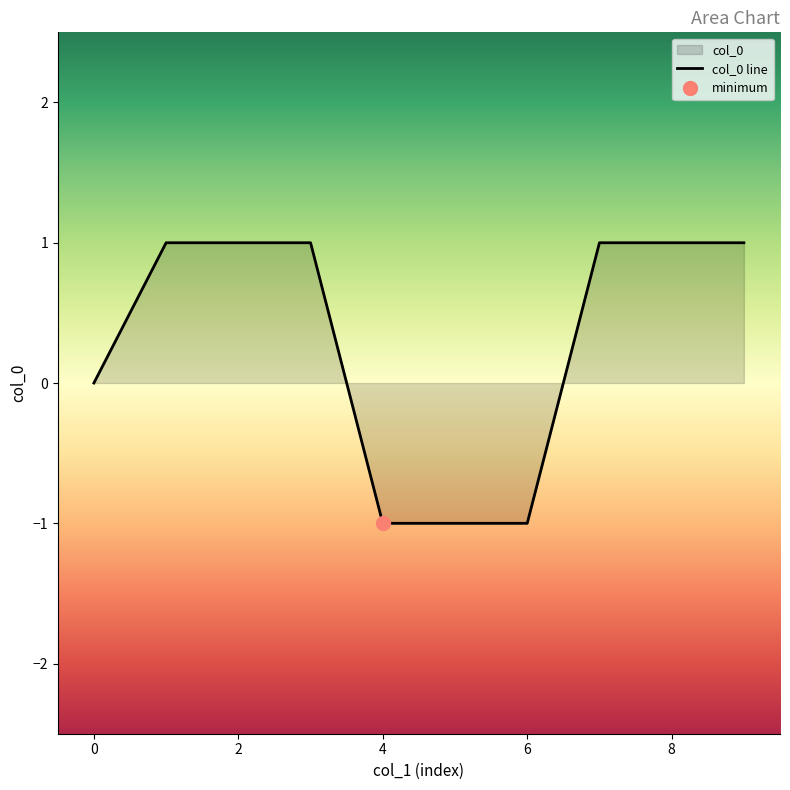

What is the sum of the values at 3 and 9?

2